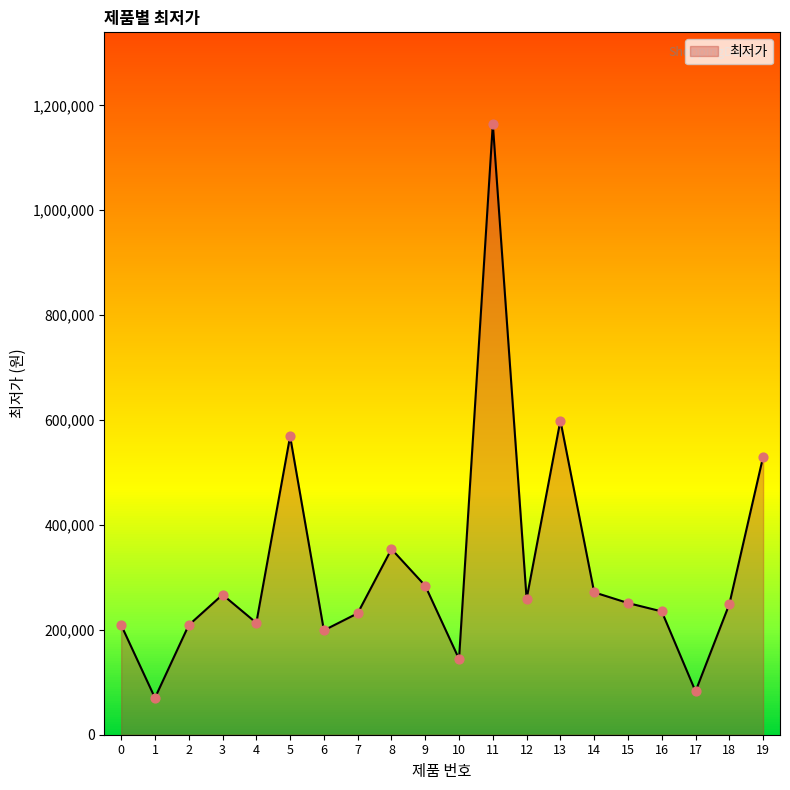

What is the change in value from 1 to 4?

+143080